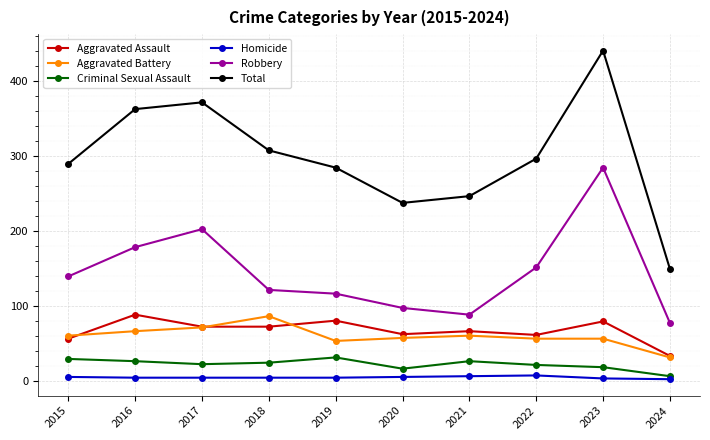

What is the lowest value of the Criminal Sexual Assault series?

6